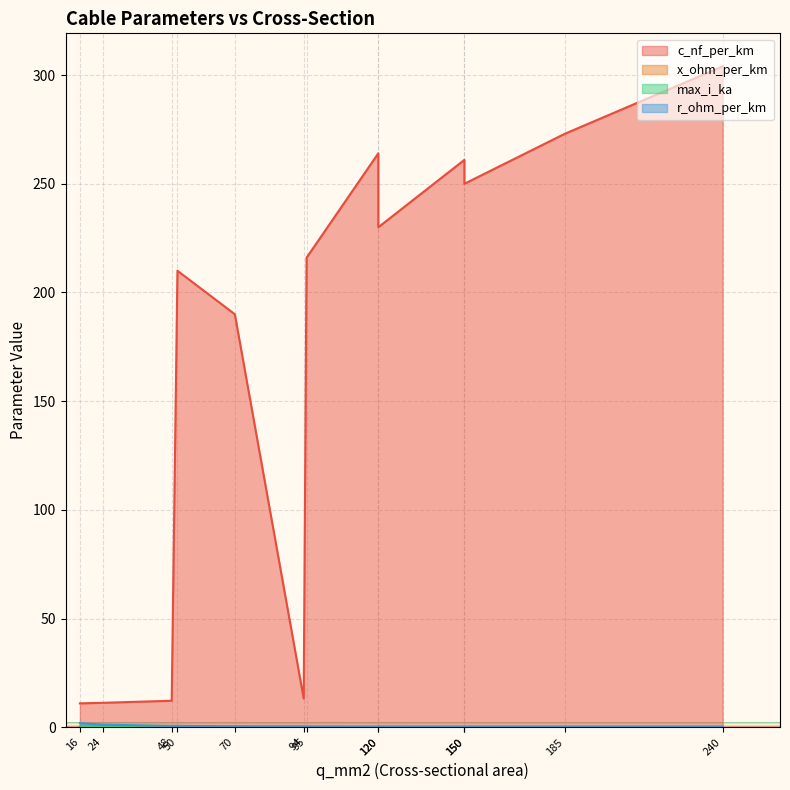

What is the greatest value displayed?

304.0